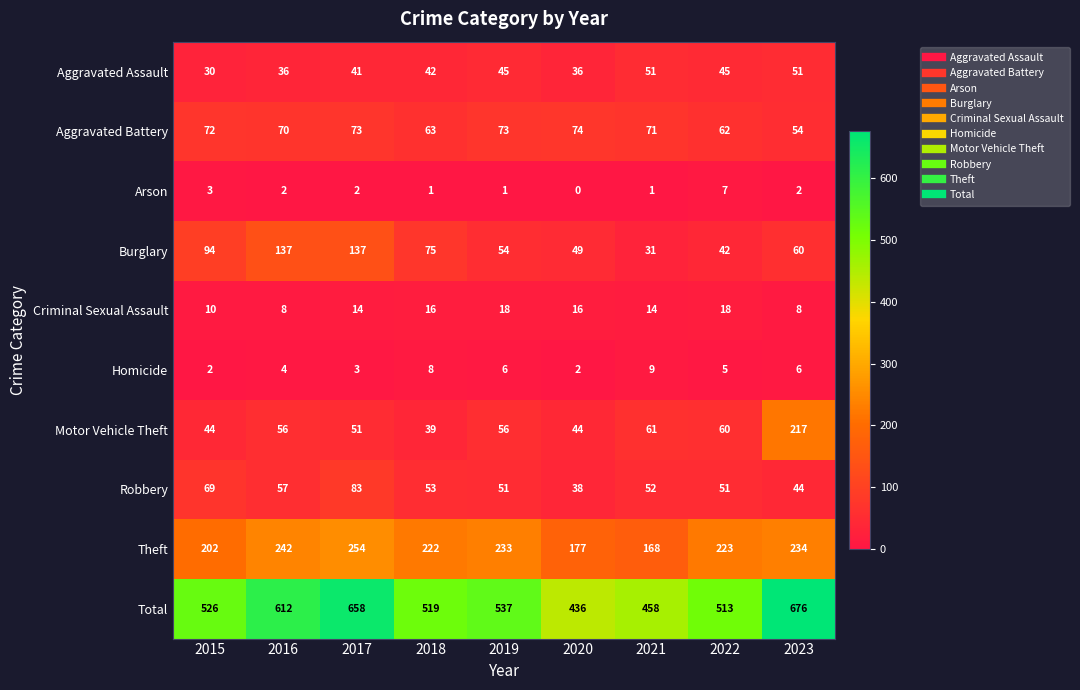

How many data points does each series have?

9